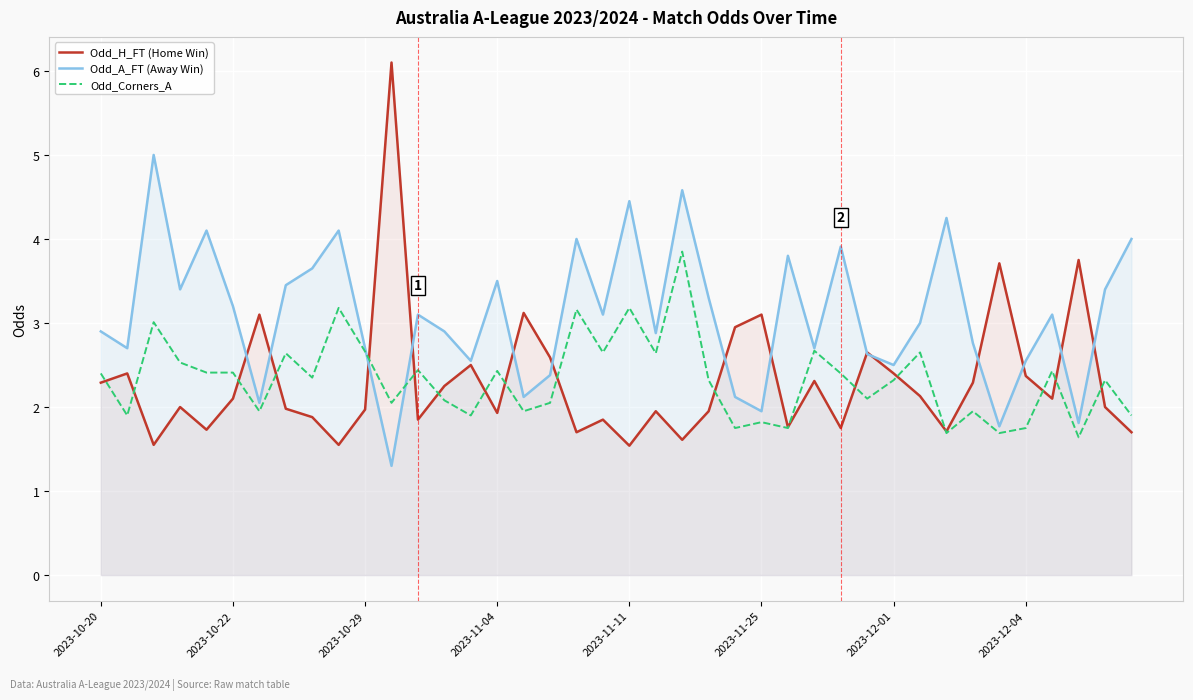

At 2023-10-29, list the series in order from largest to smallest.

Odd_A_FT, Odd_Corners_A, Odd_H_FT